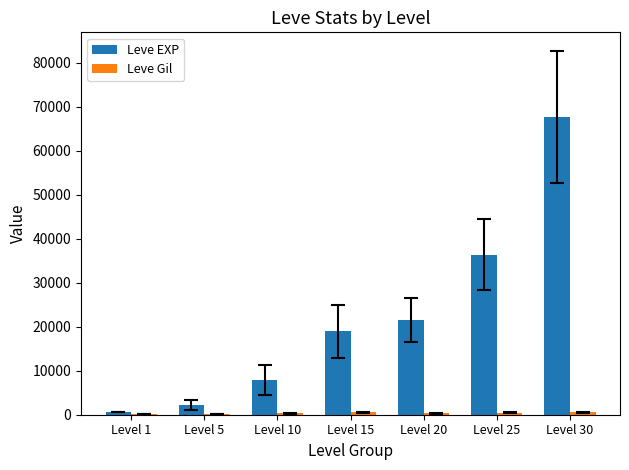

What is the sum of the Leve EXP values at Level 20 and Level 30?

89330